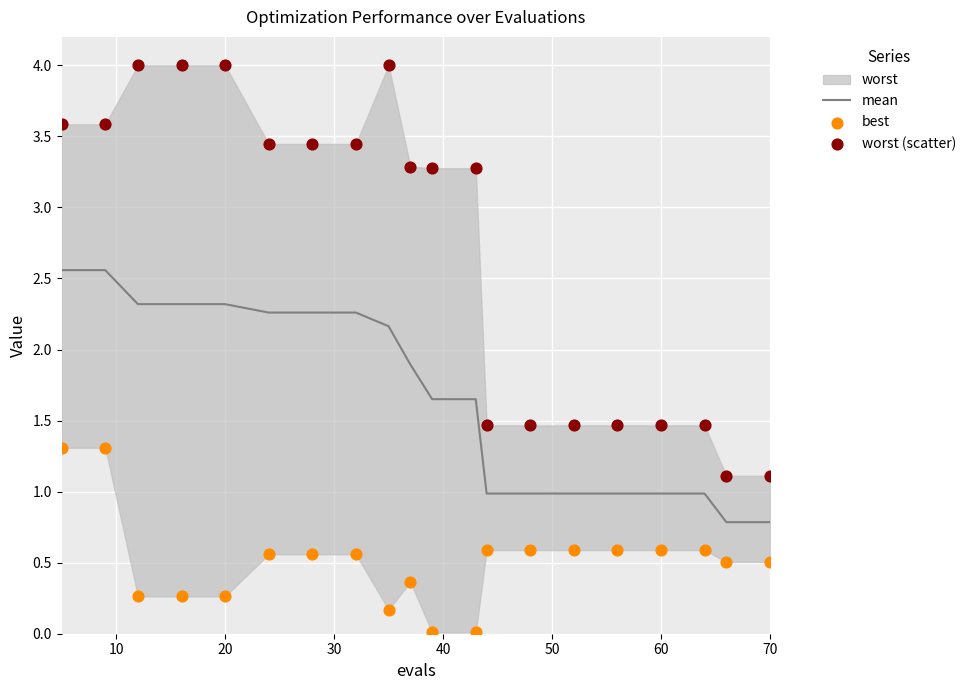

Which series has the widest spread of Y values?

worst (scatter)